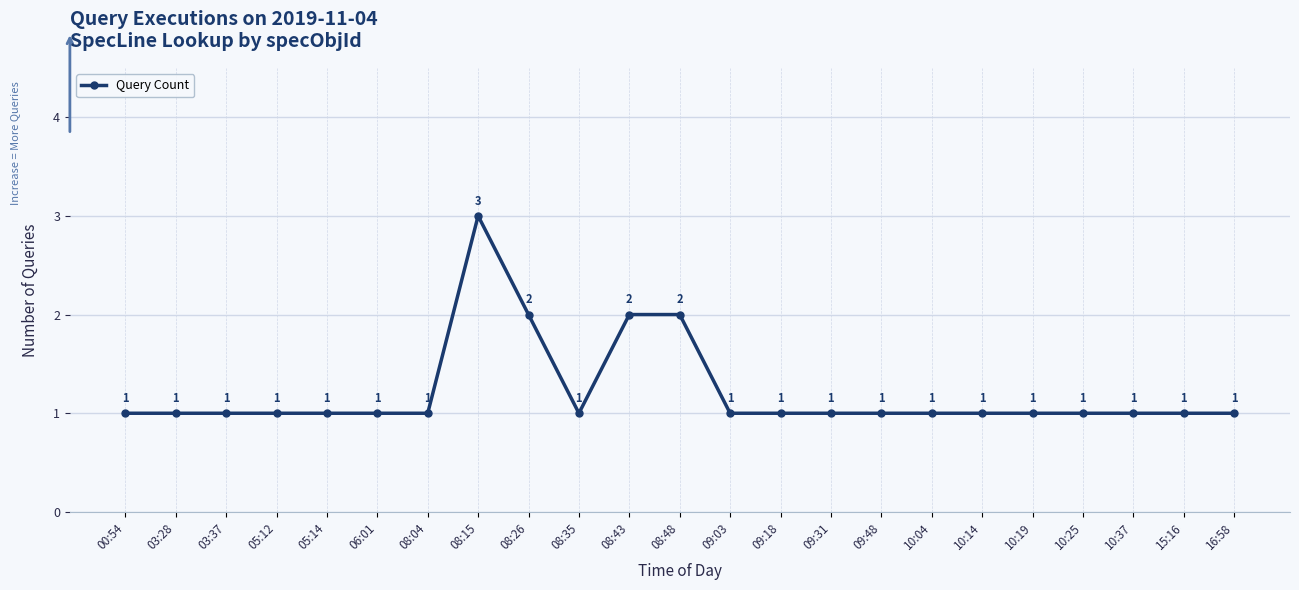

Is this an area chart (filled region under the line)?

No